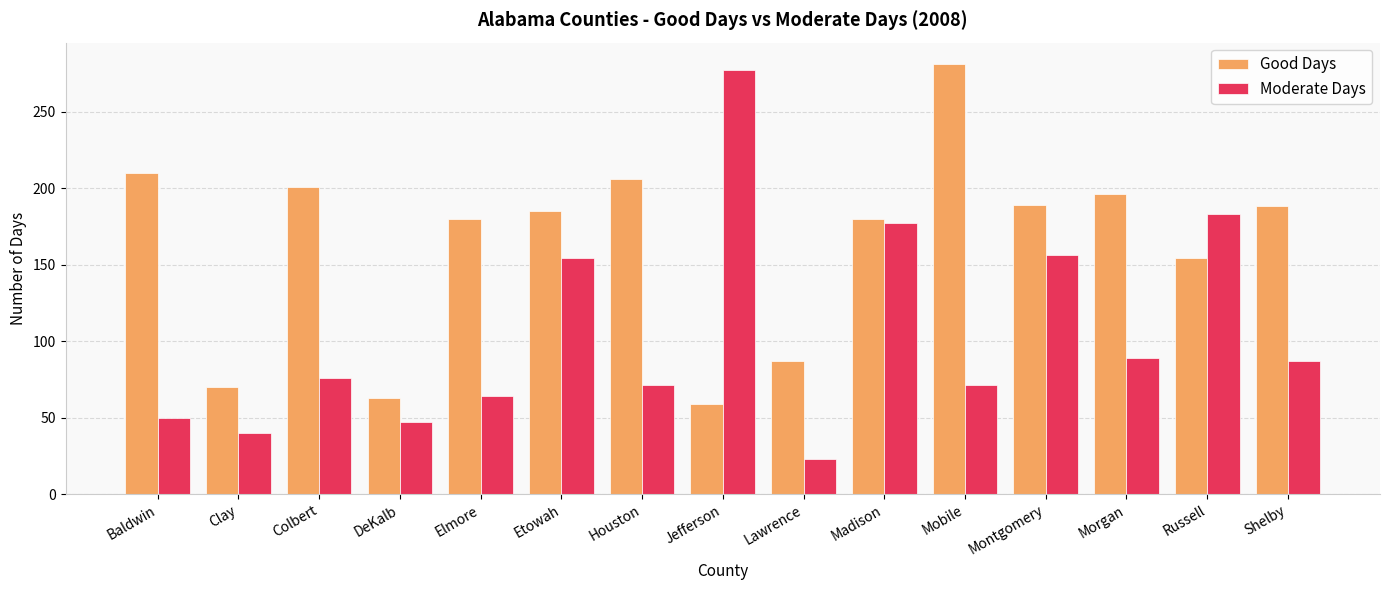

True or false: Good Days has a value of 201 at Colbert.

True